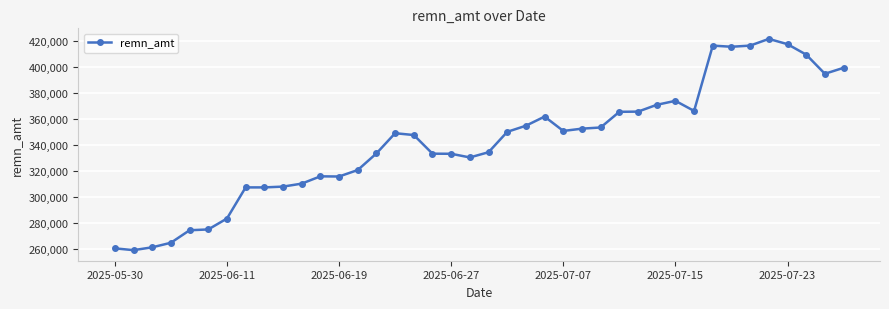

True or false: there are more than 1 points higher than both neighbors.

True